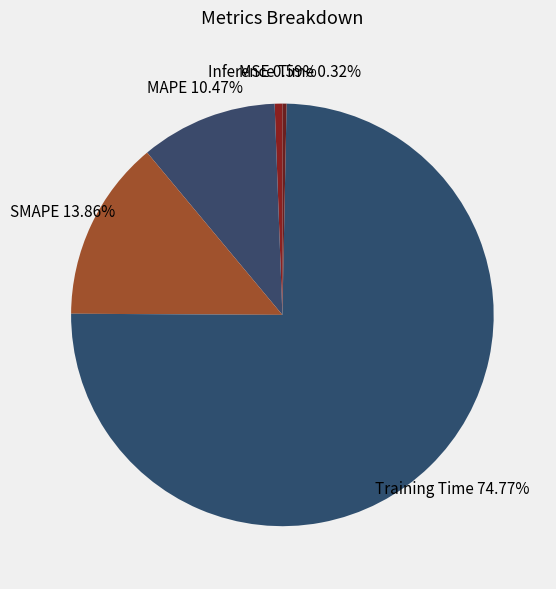

Count the number of slices in the pie.

5